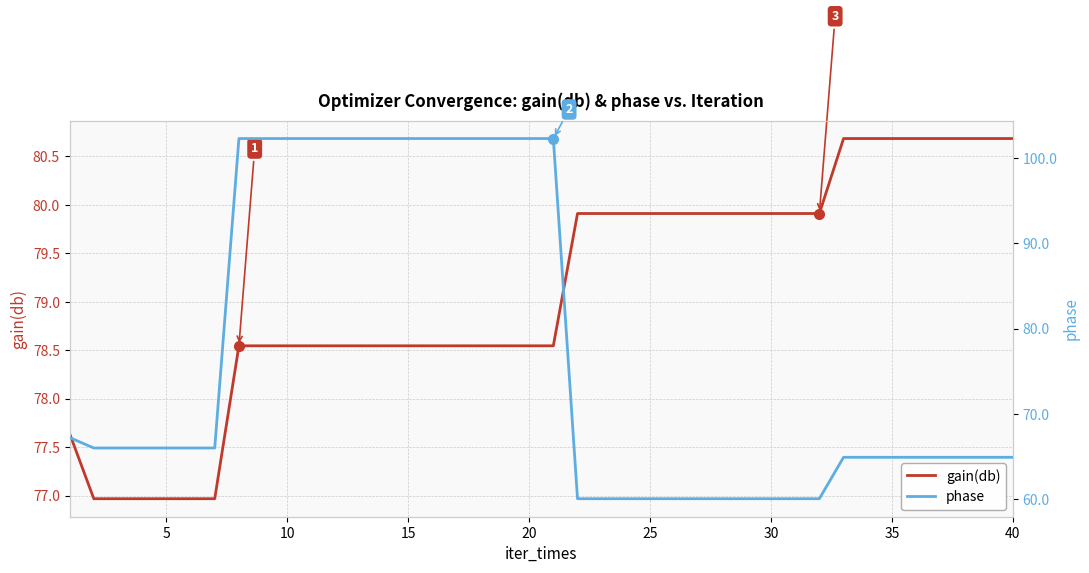

Which series has the largest total across all categories?

gain(db)